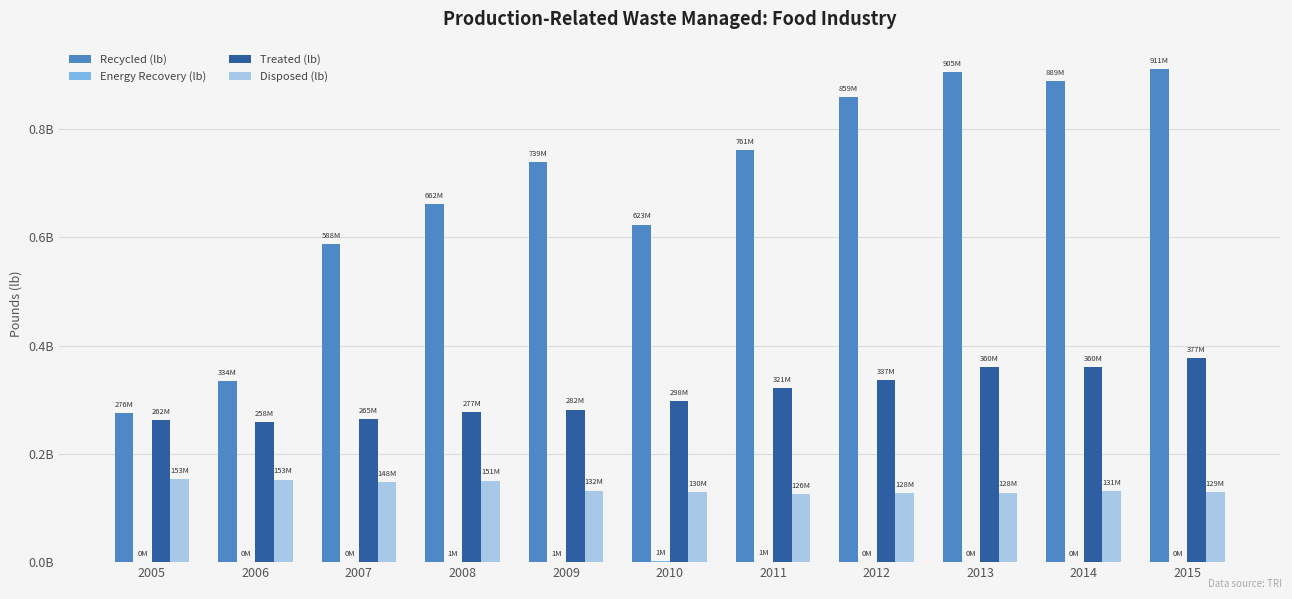

Rank the categories by Disposed (lb) value from highest to lowest.

2005, 2006, 2008, 2007, 2009, 2014, 2010, 2015, 2013, 2012, 2011